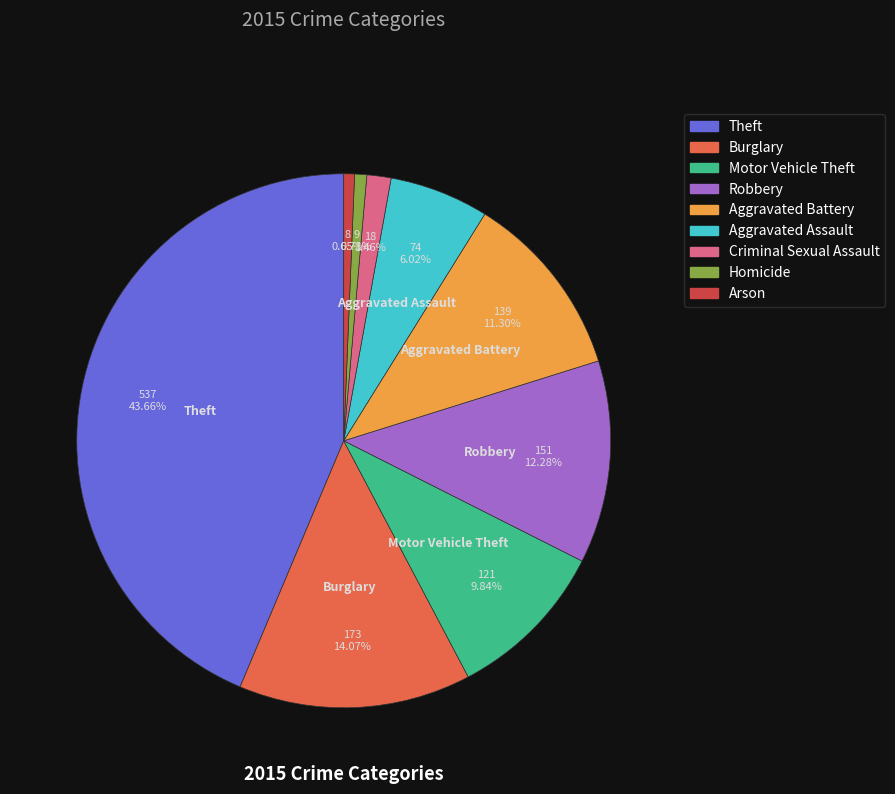

Does Motor Vehicle Theft account for over 50% of the chart?

No